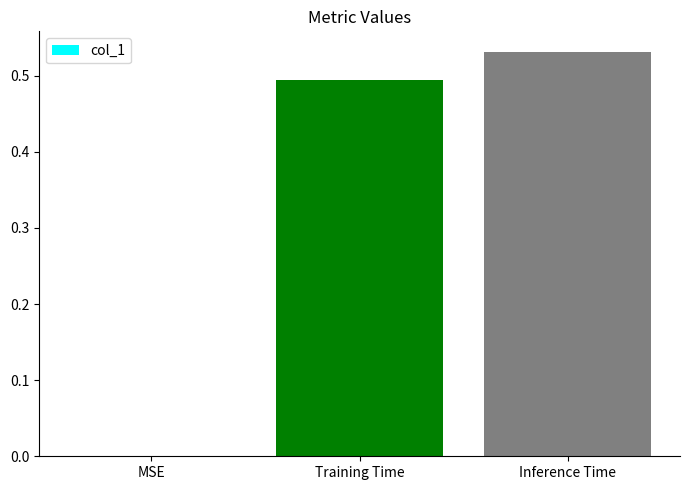

What is the change in value from MSE to Training Time?

+0.5